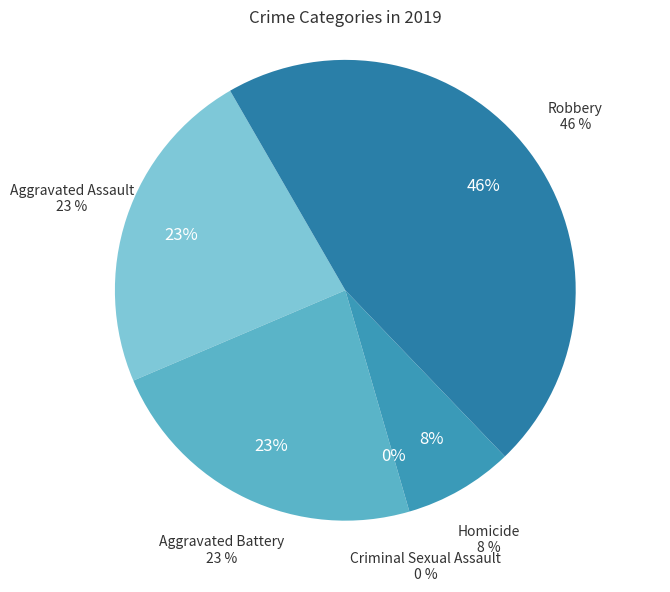

Is Criminal Sexual Assault the majority of the pie?

No